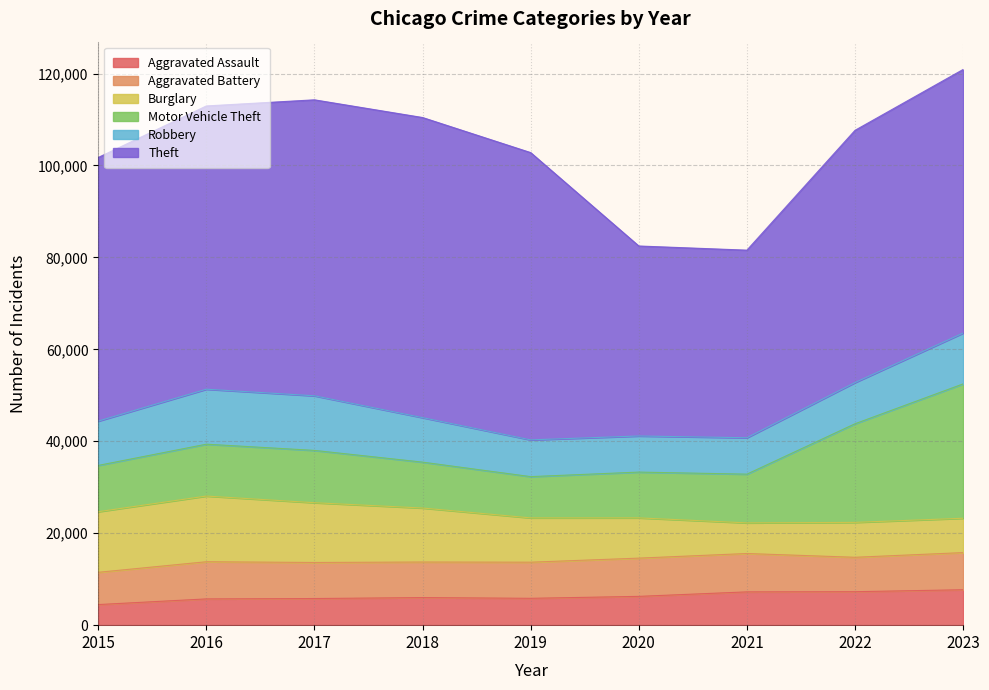

Where is Aggravated Battery nearest to the value 7683?

2018